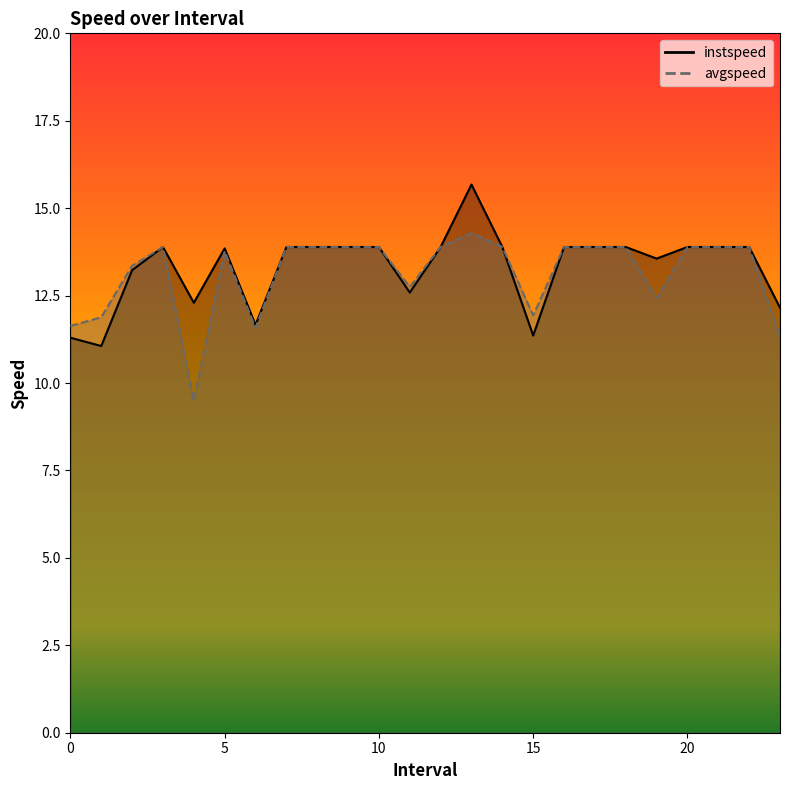

List the series in order of their overall mean, lowest first.

avgspeed, instspeed